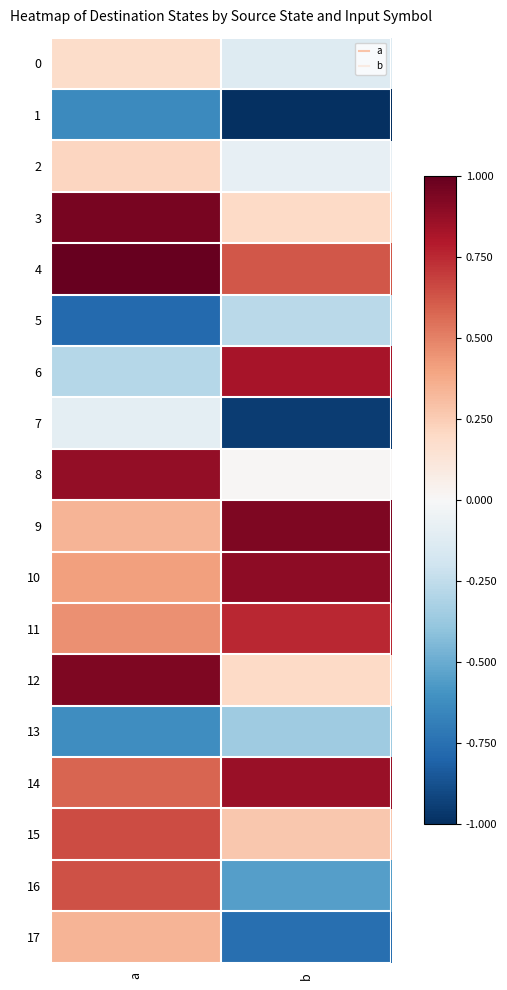

What is the spread (max minus min) of values at a?

1.8